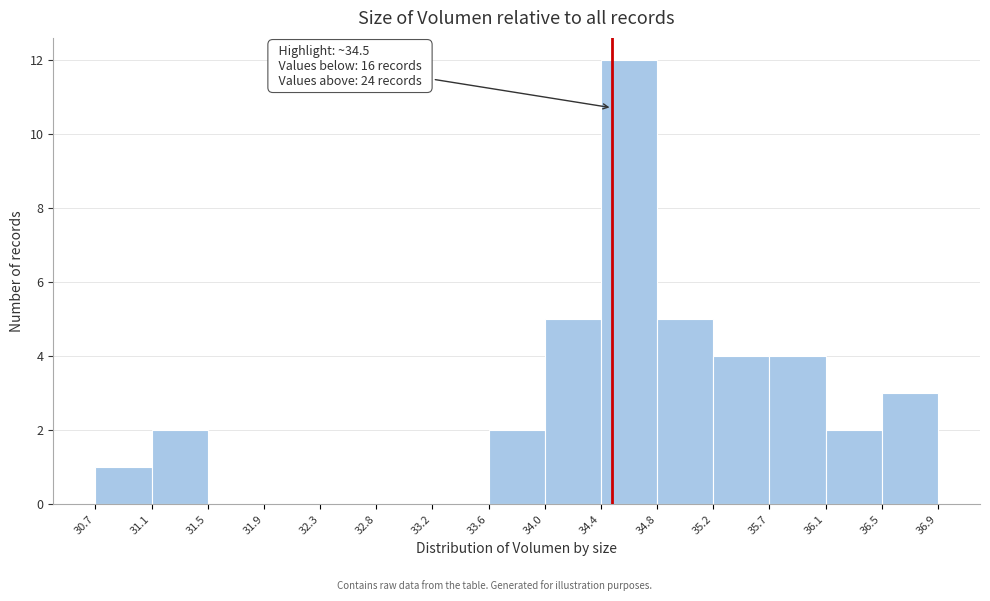

Over which range of the x-axis is the bar tallest?

34.4 to 34.8